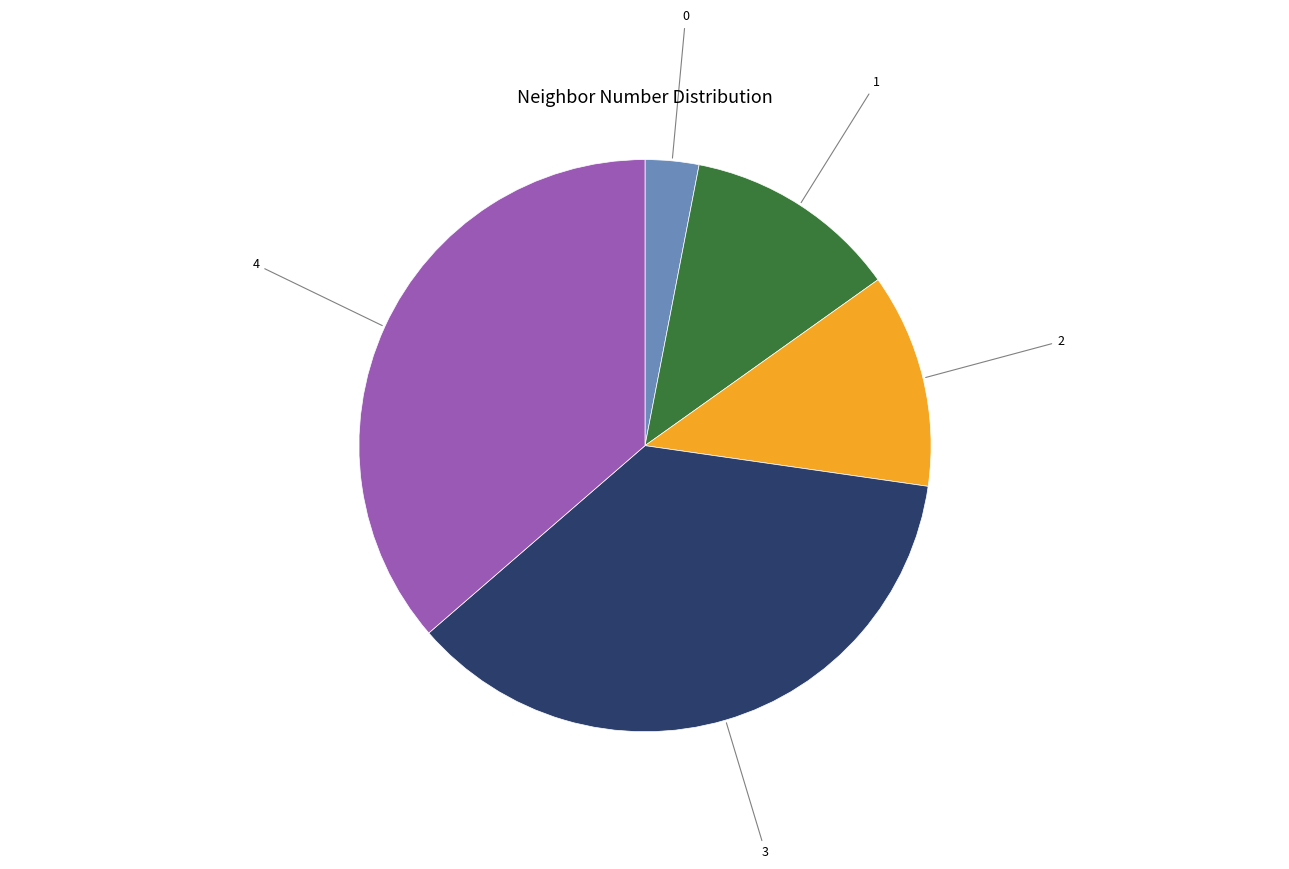

Combined, do 0 and 3 account for over 50%?

No